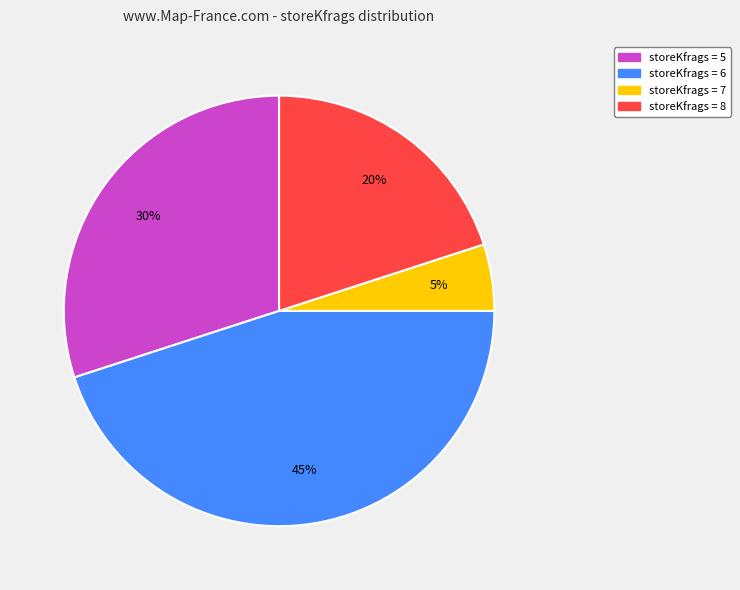

To the nearest percent, what is the difference between the largest and smallest slice percentages?

40%